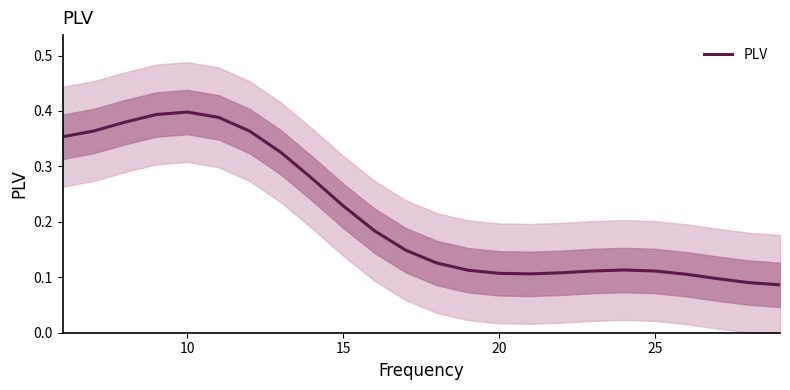

Does the chart display data point markers on the line(s)?

No